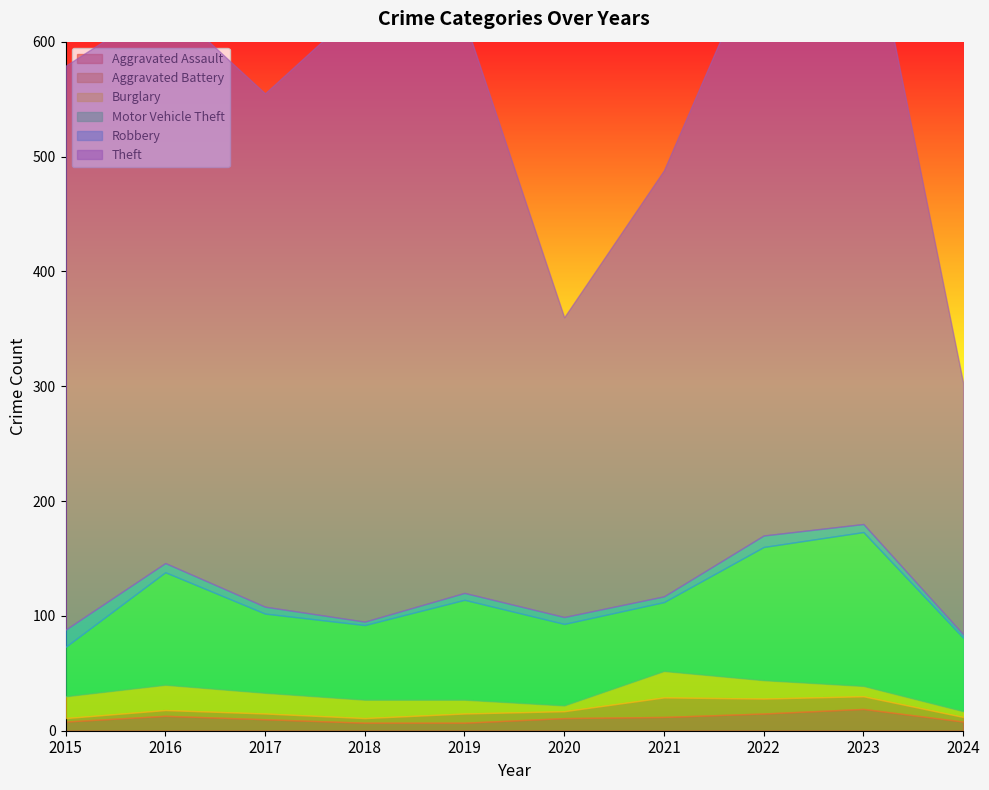

Which series has the largest total across all categories?

Theft